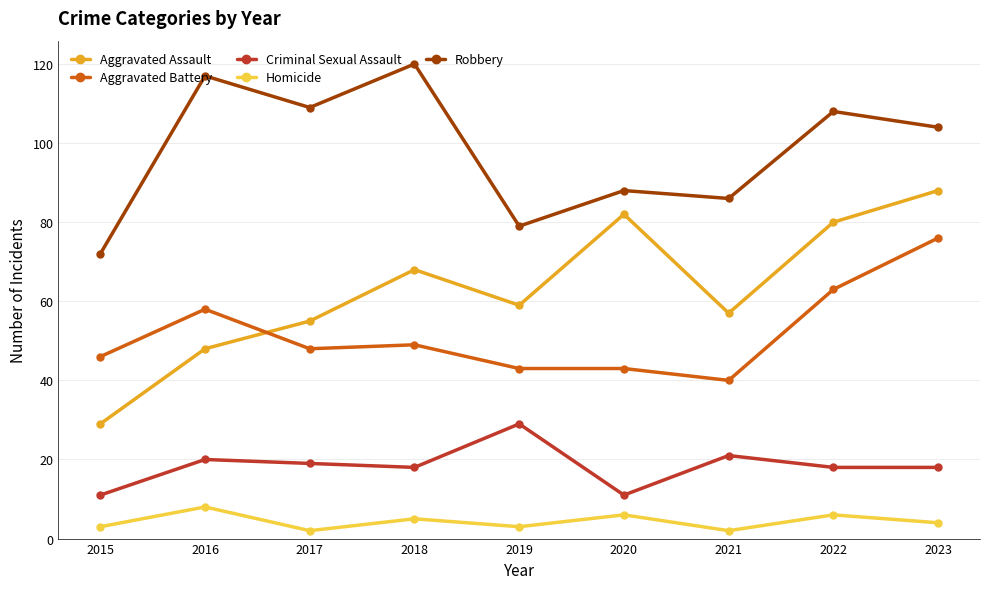

At which category does Robbery reach its first local peak?

2016